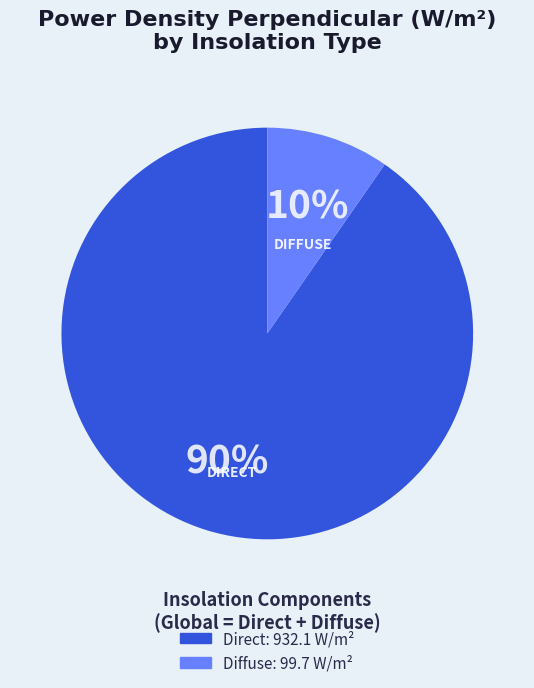

True or false: Diffuse accounts for 18% of the total.

False